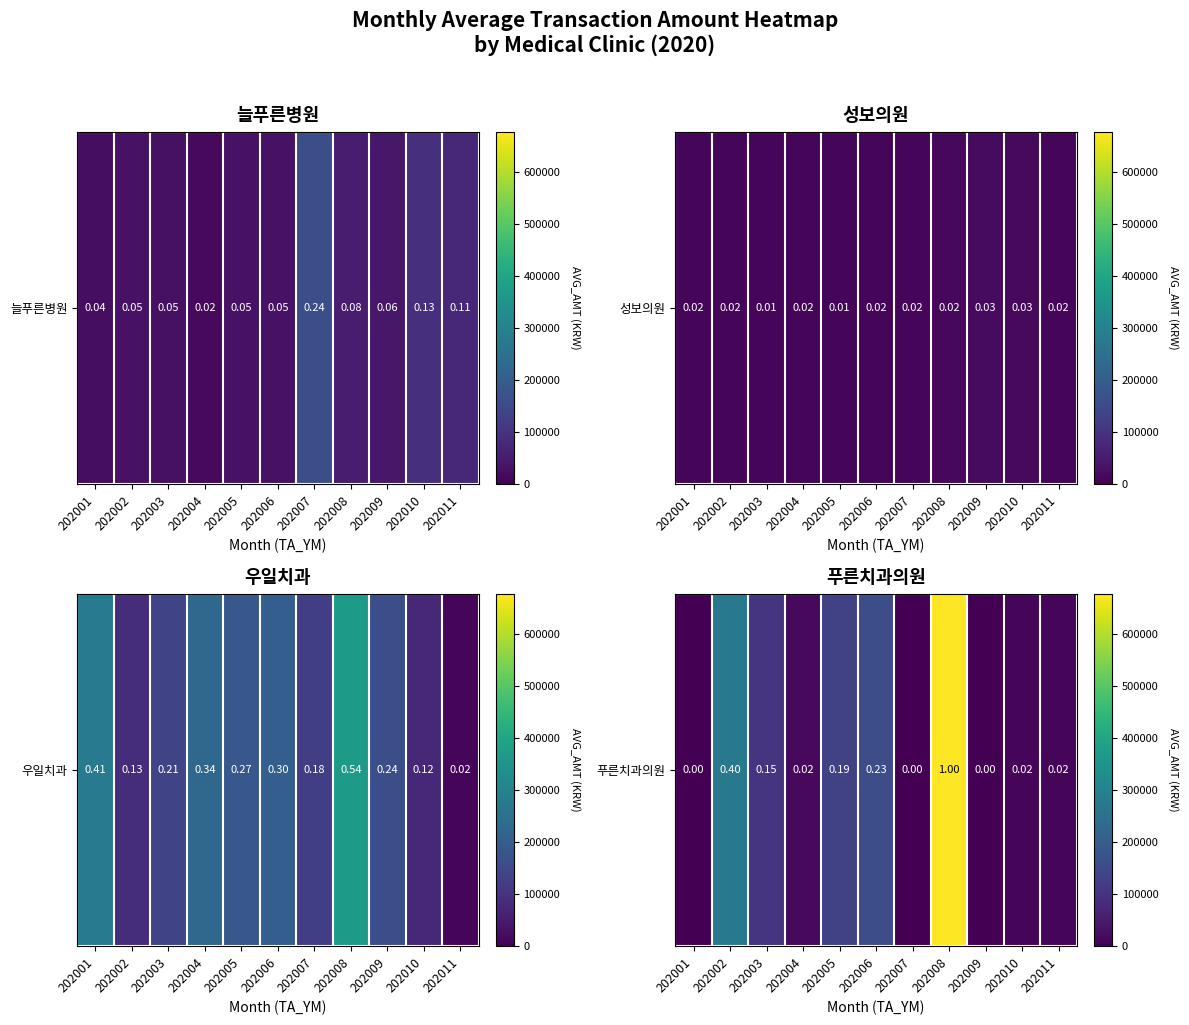

Which label corresponds to the largest value in the chart?

202008